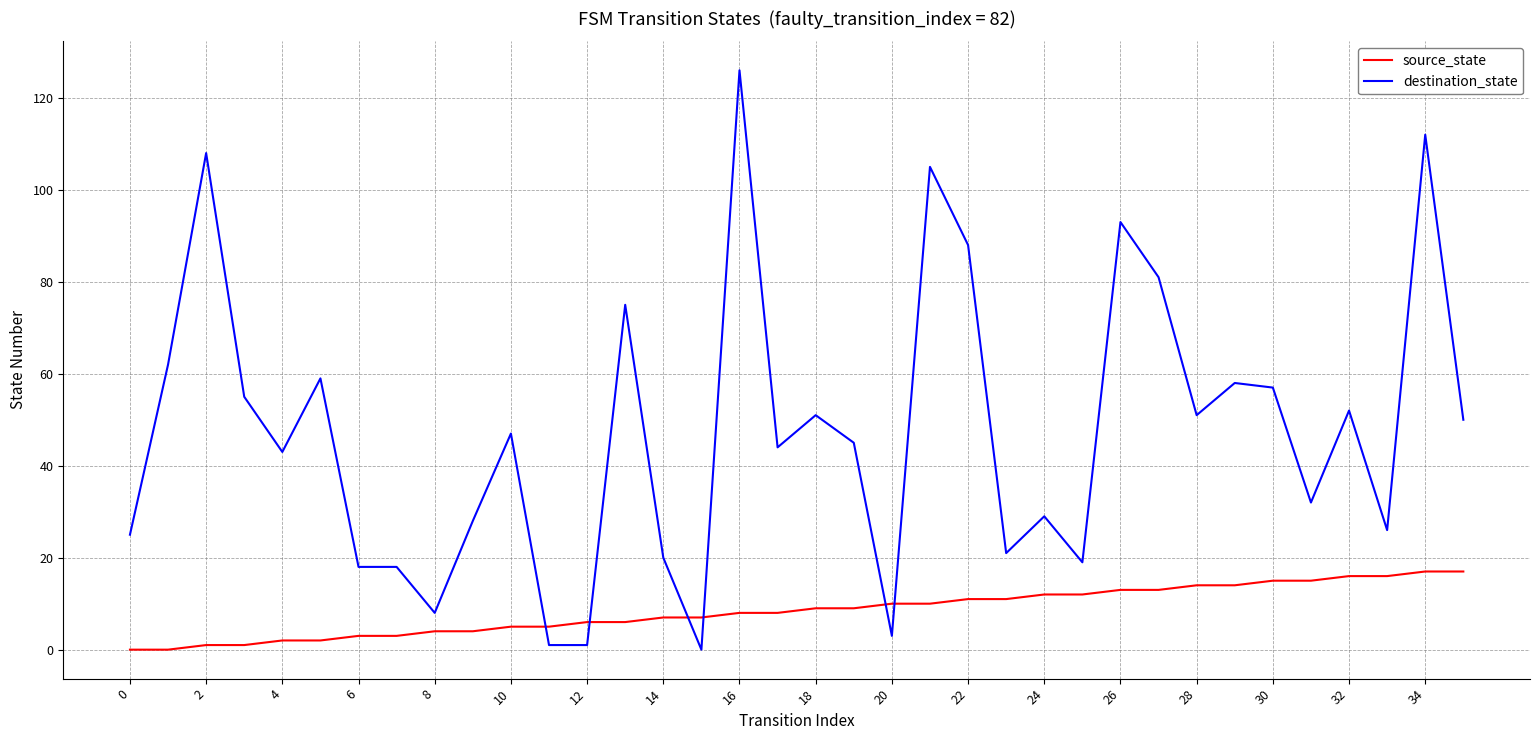

What is the difference between the second highest and second lowest values in the source_state series?

17